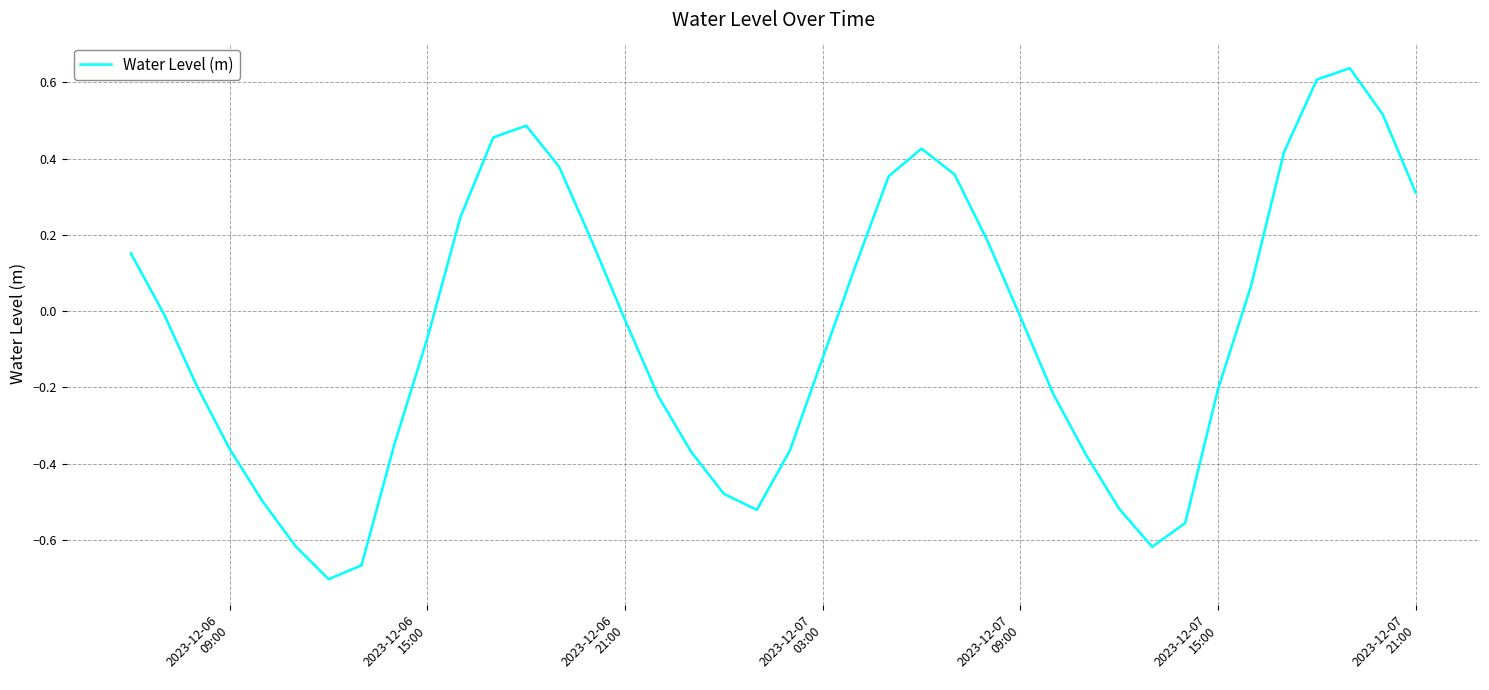

Does the chart display data point markers on the line(s)?

No